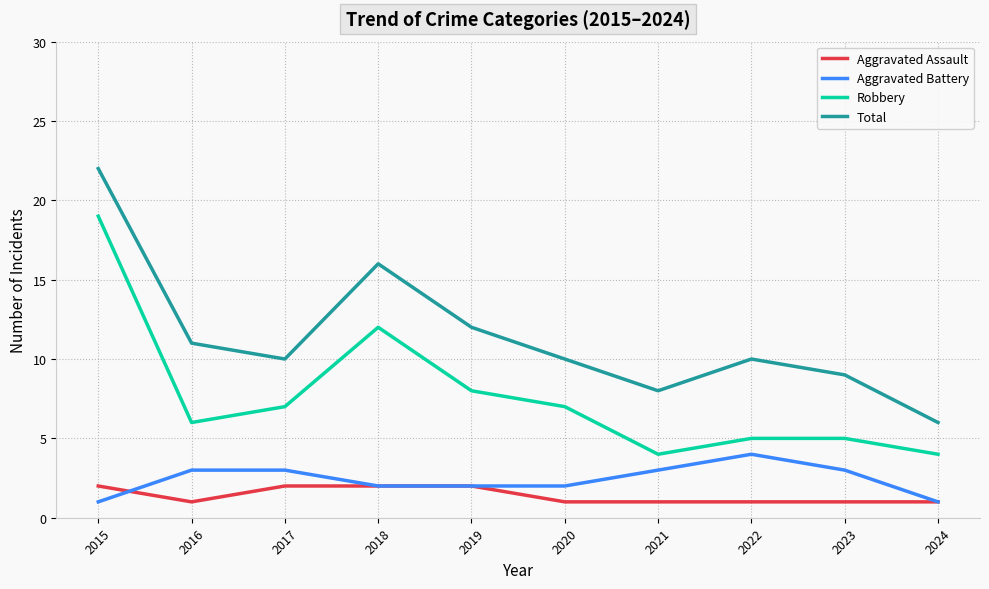

Reading left to right, list all the values displayed in this chart.

Aggravated Assault: 2	1	2	2	2	1	1	1	1	1
Aggravated Battery: 1	3	3	2	2	2	3	4	3	1
Robbery: 19	6	7	12	8	7	4	5	5	4
Total: 22	11	10	16	12	10	8	10	9	6